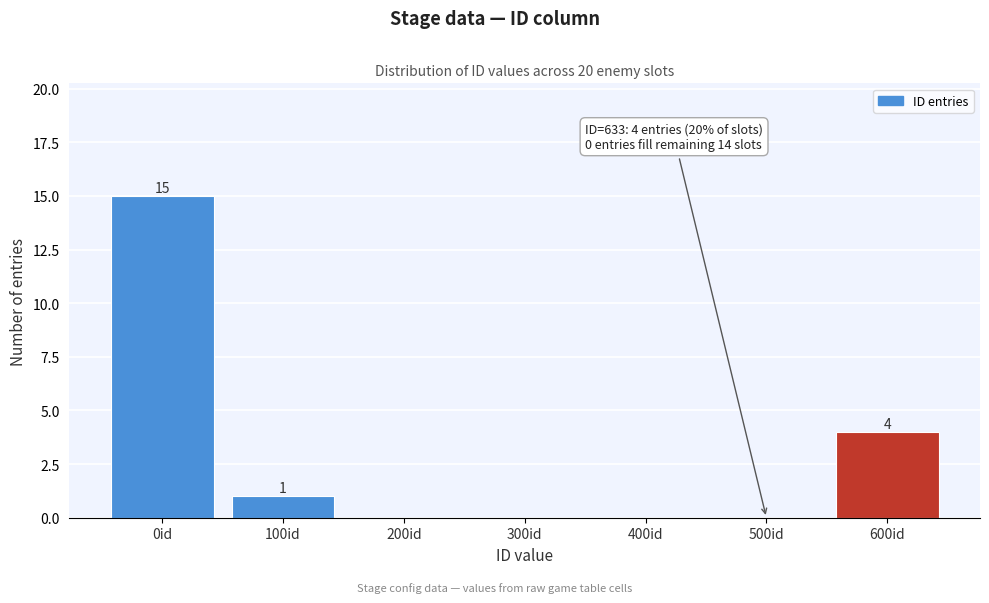

Reading right to left, transcribe all the data shown in this chart.

600id=4	500id=0	400id=0	300id=0	200id=0	100id=1	0id=15